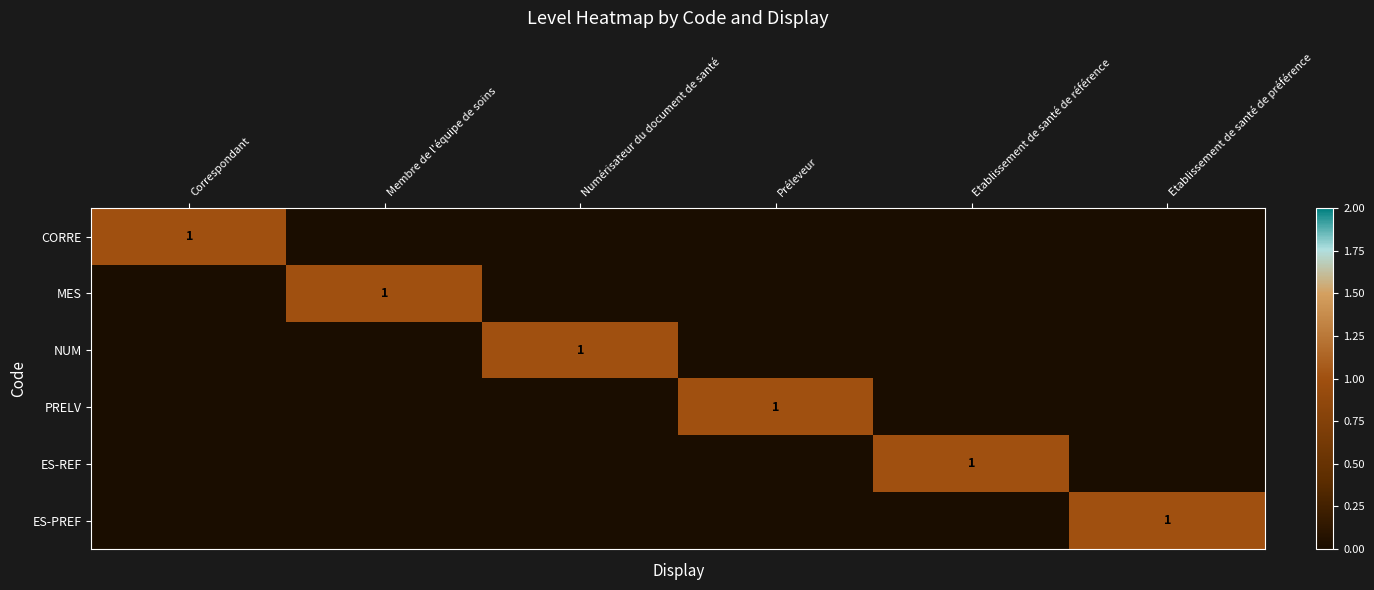

Which label corresponds to the smallest value in the chart?

Membre de l'équipe de soins